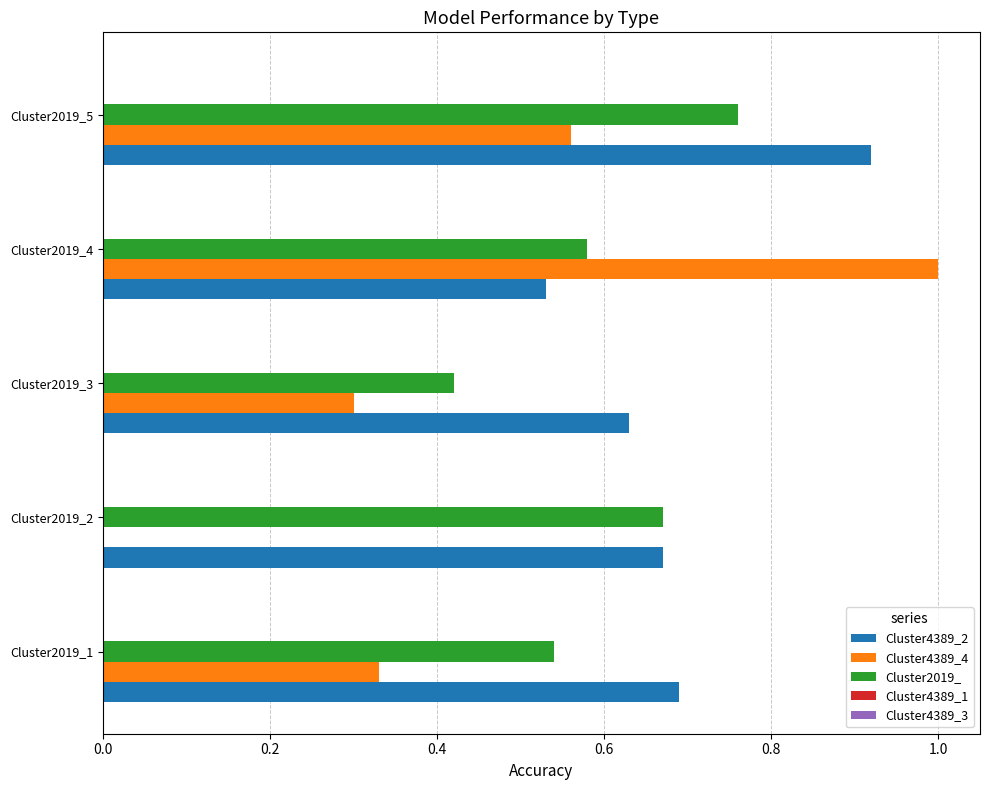

What is the highest value of the Cluster4389_4 series?

1.0